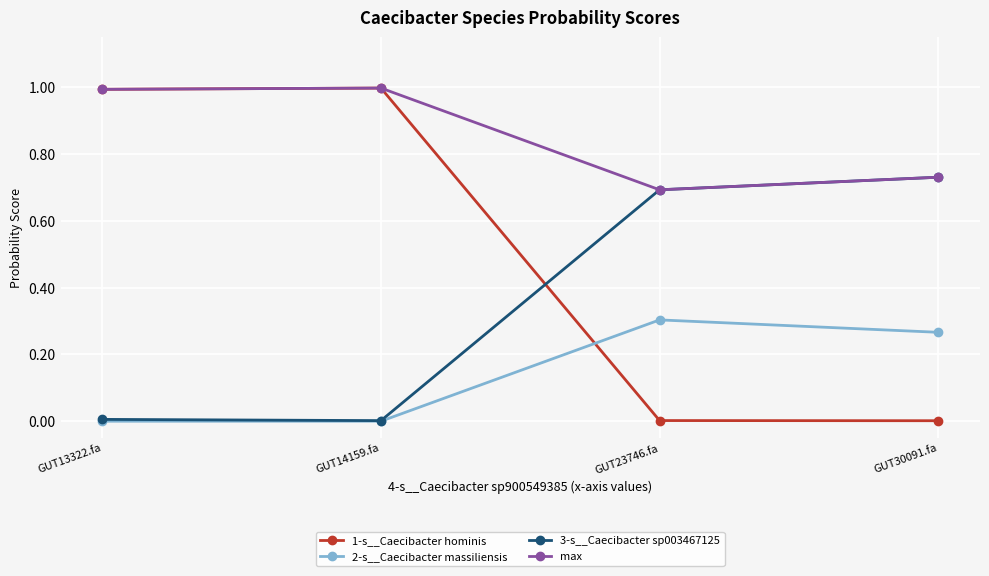

True or false: max has more than 1 points higher than both neighbors.

False